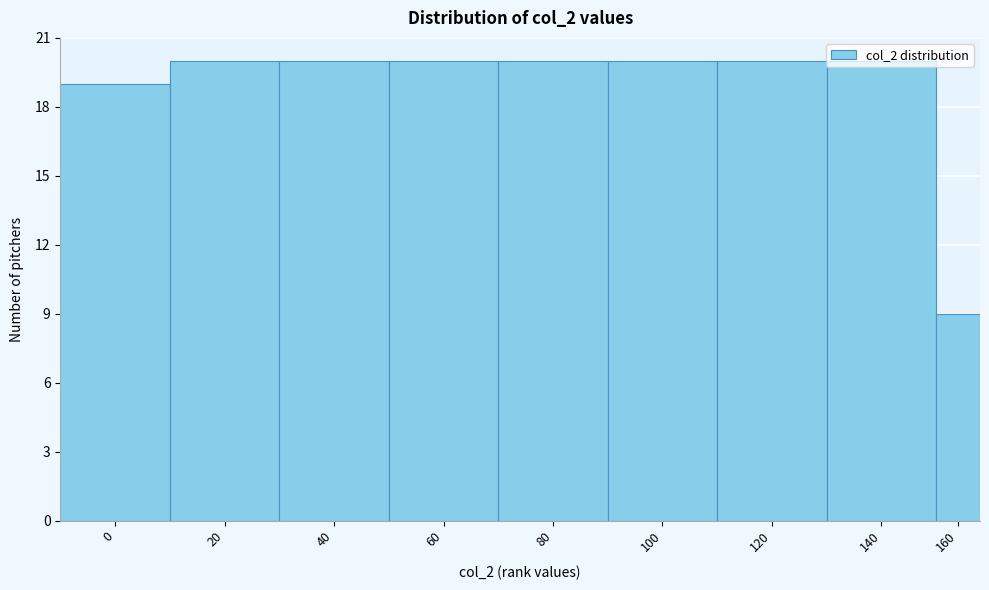

Approximately how many times larger is the value at 80 compared to 0?

1.1